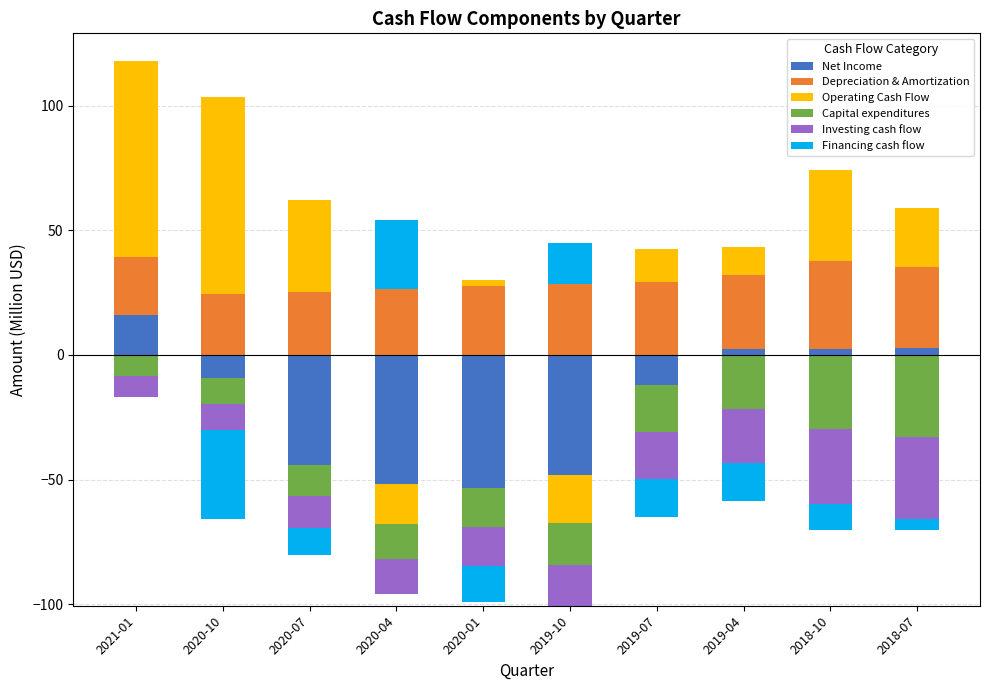

Rank the series at 2019-10 from lowest to highest value.

Net Income, Operating Cash Flow, Capital expenditures, Investing cash flow, Financing cash flow, Depreciation & Amortization